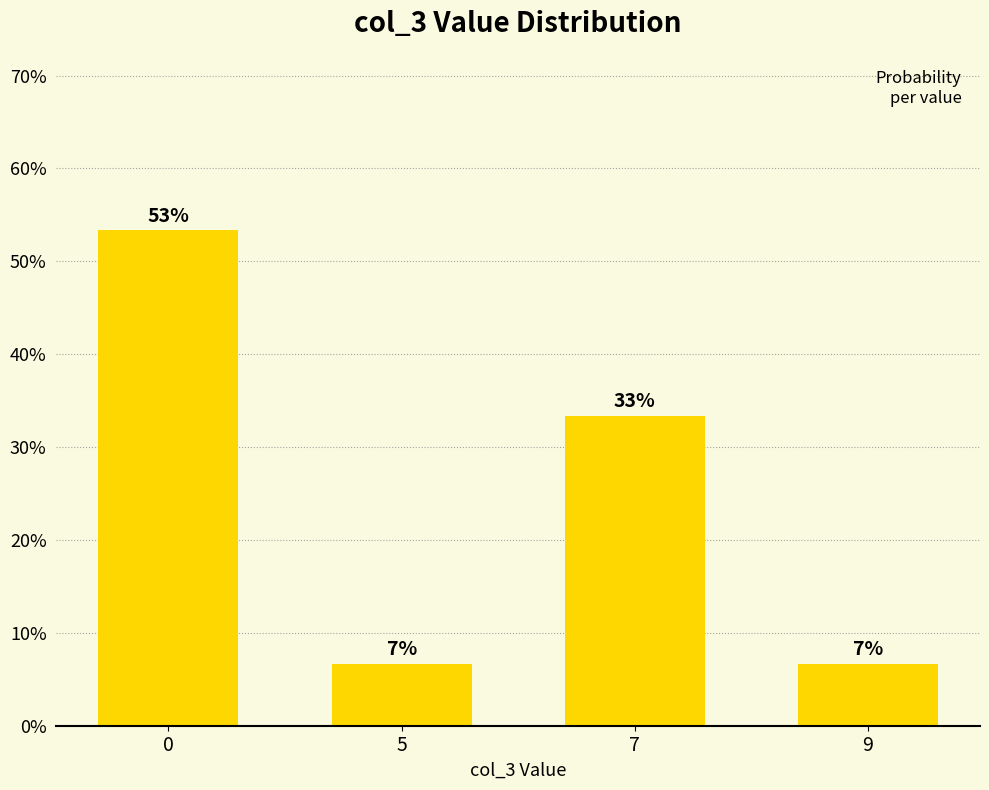

Does the chart contain any negative values?

No